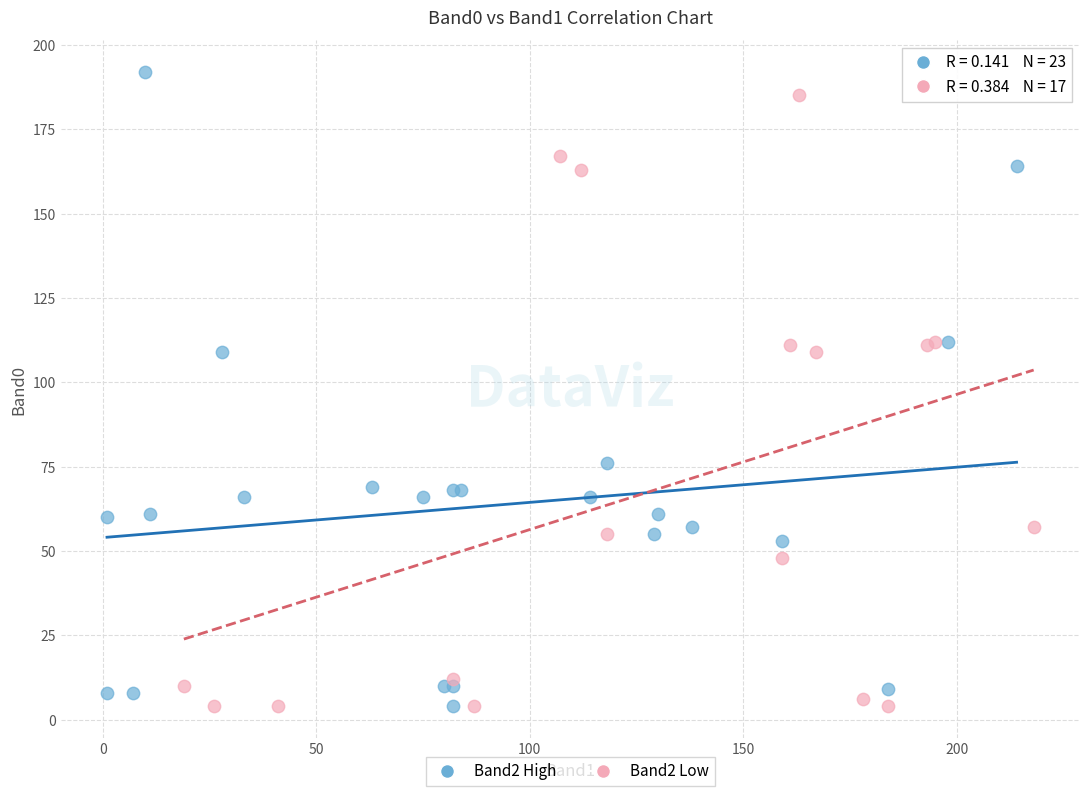

Which series contains the highest Y value?

Band2 High